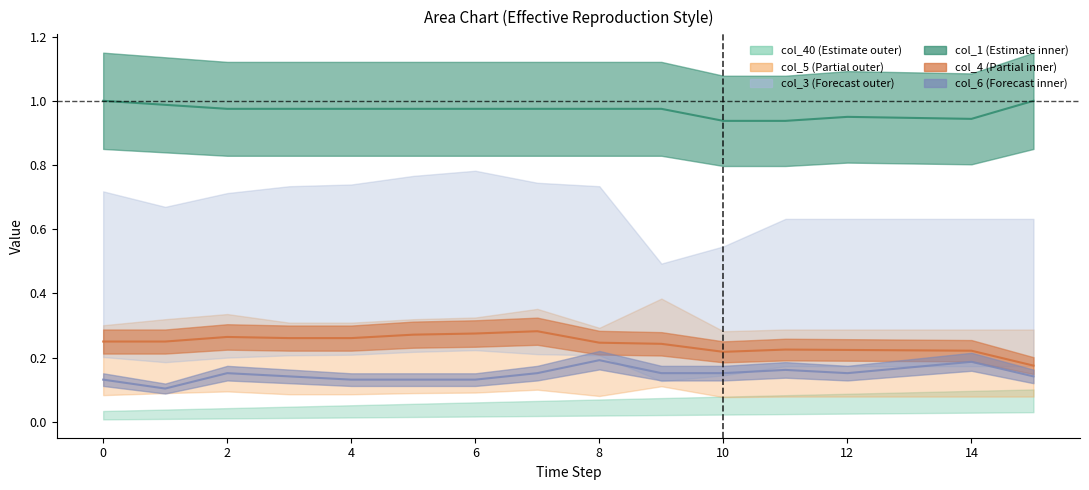

How many interior local valleys does the col_4 series have?

1